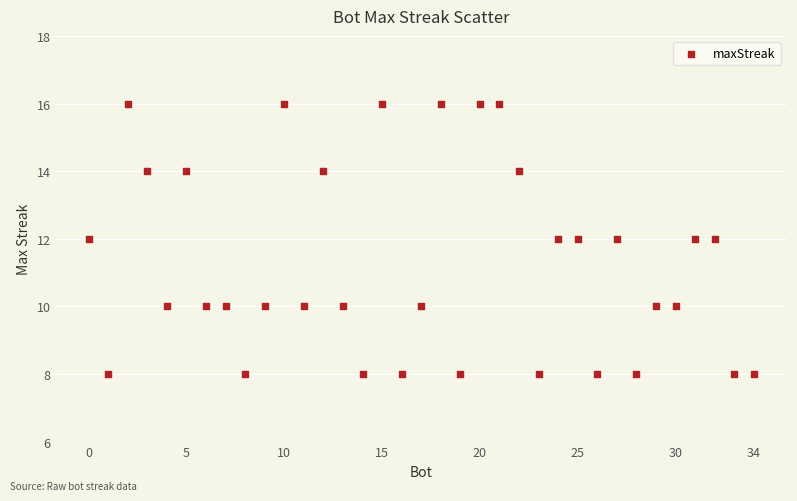

What is the range of X values (max minus min)?

34